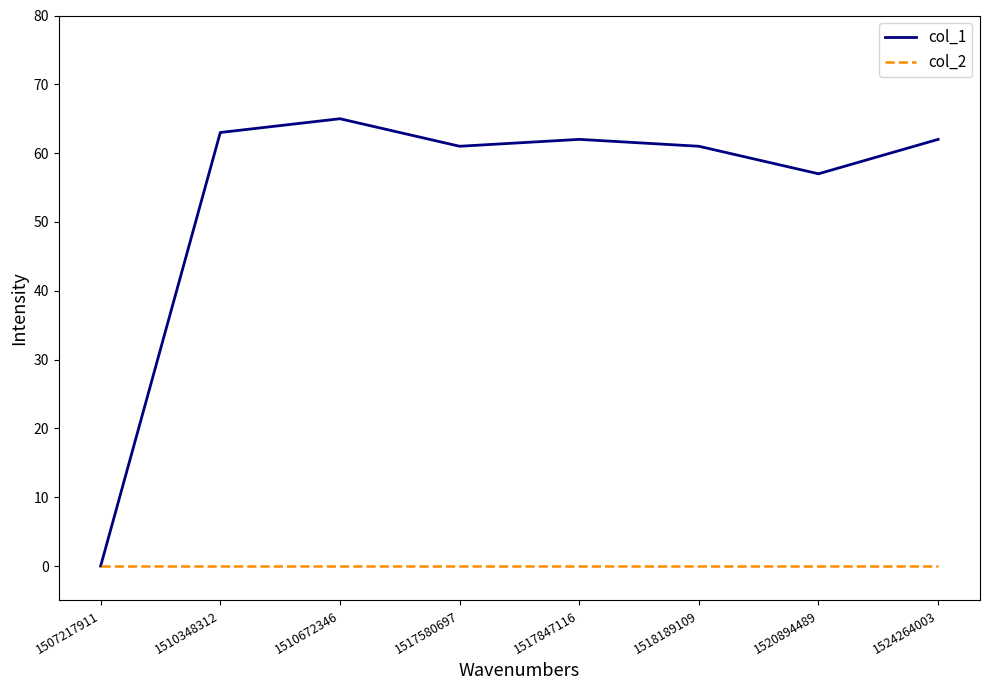

What is the sum of all col_1 values?

431